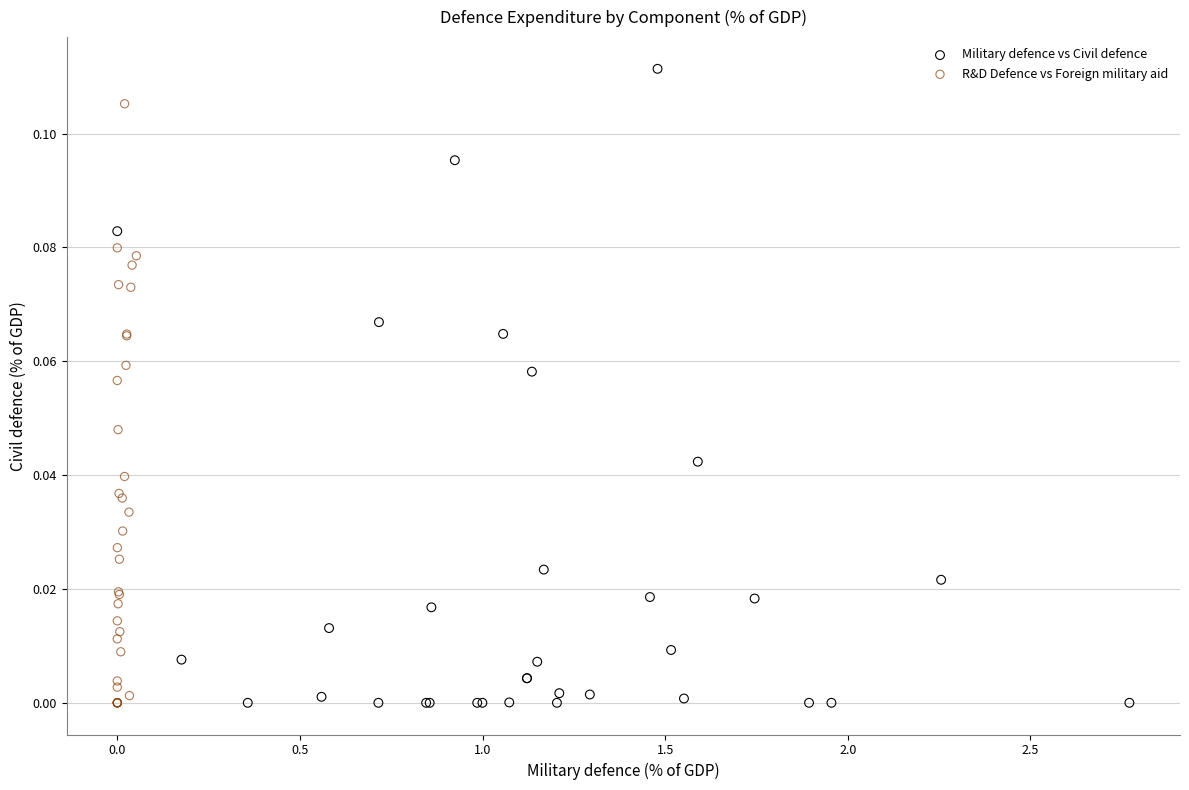

Which series contains the highest Y value?

Military defence vs Civil defence